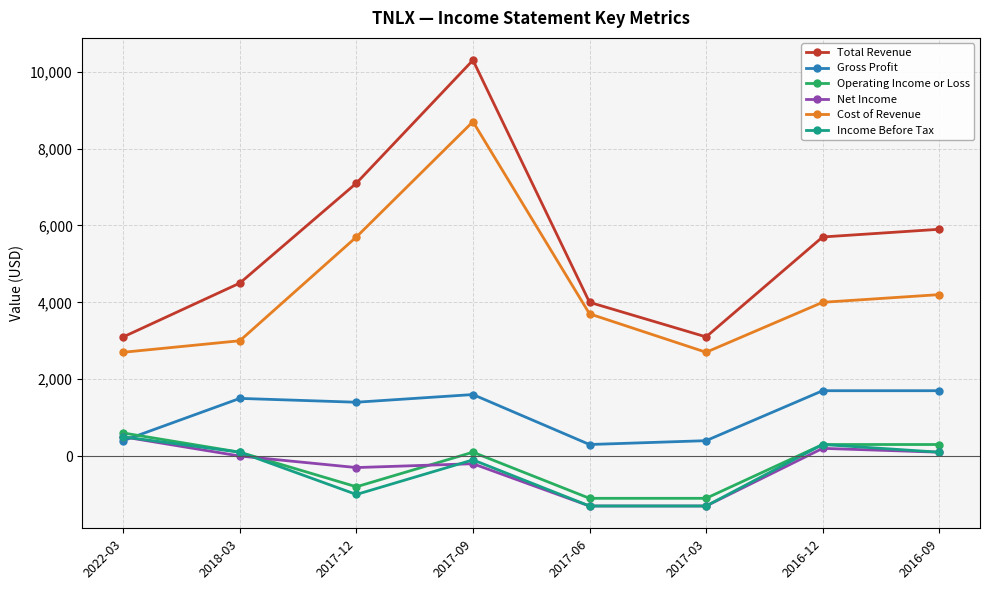

What is the maximum value for Operating Income or Loss?

600